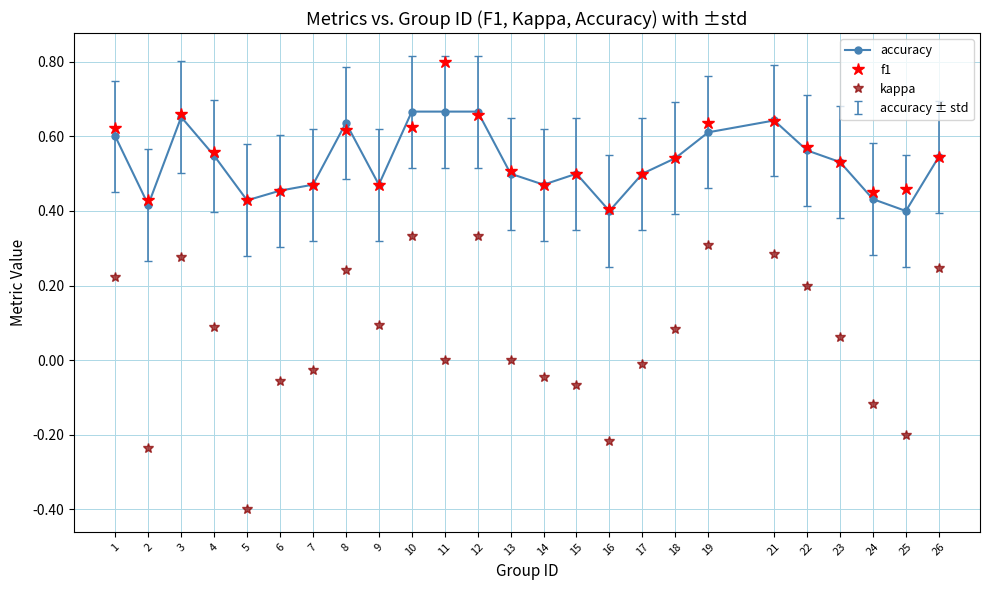

At how many categories does at least one series exceed 0?

25